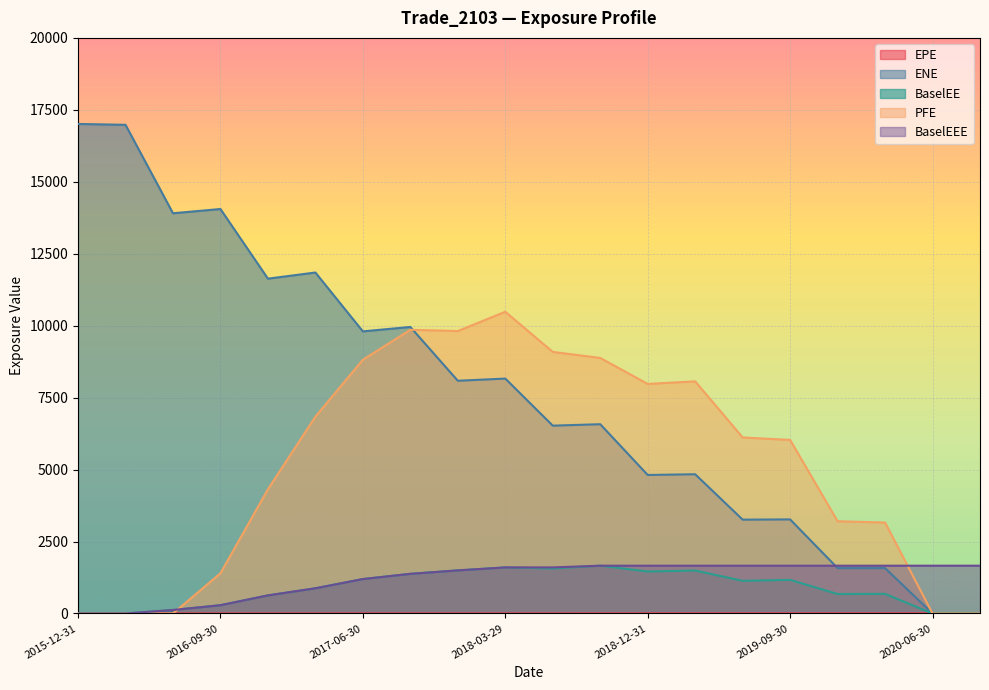

Does the chart display data point markers on the line(s)?

No